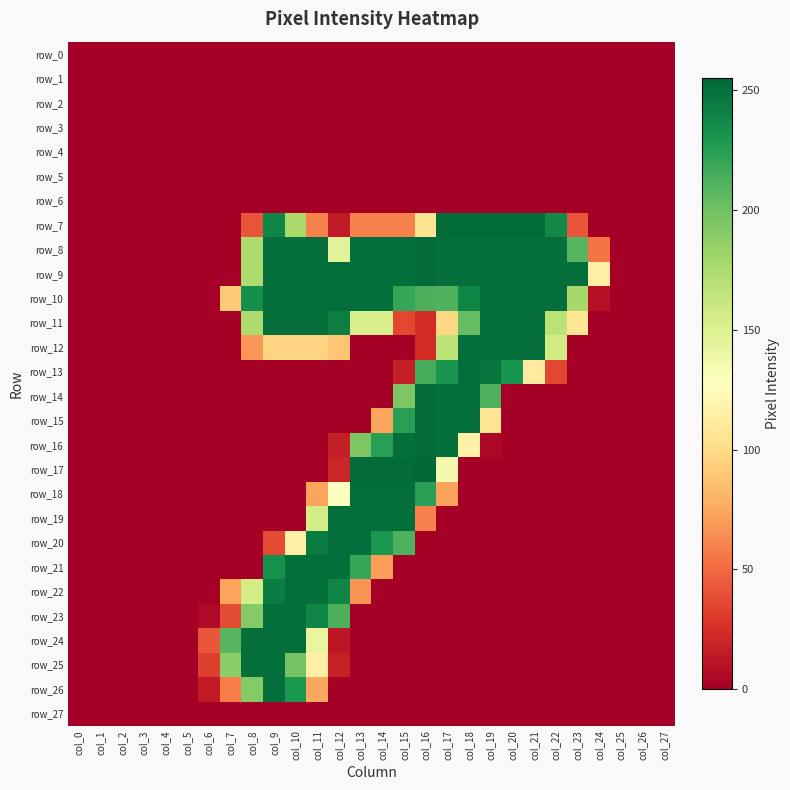

The value of row_13 at col_11 is 129. True or false?

False